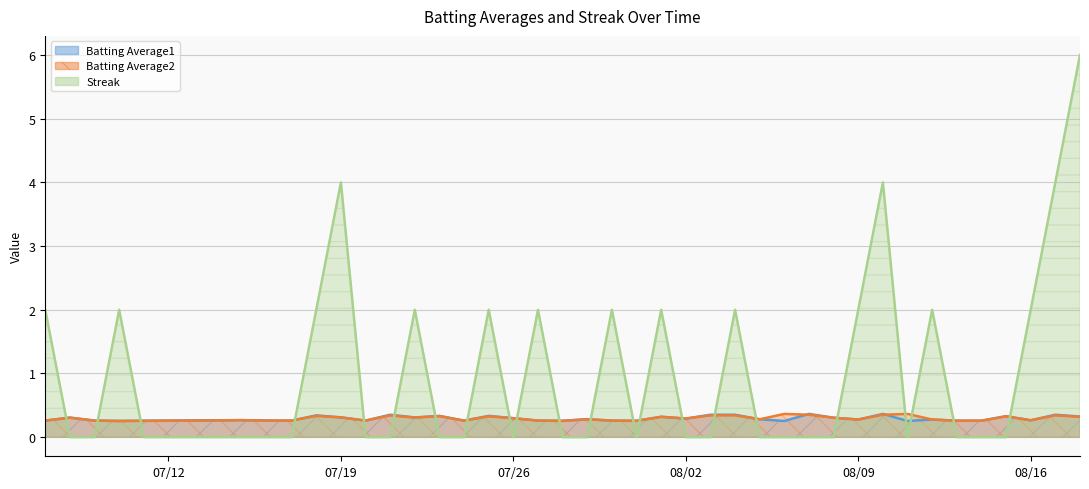

Which series has the widest spread of values?

Streak